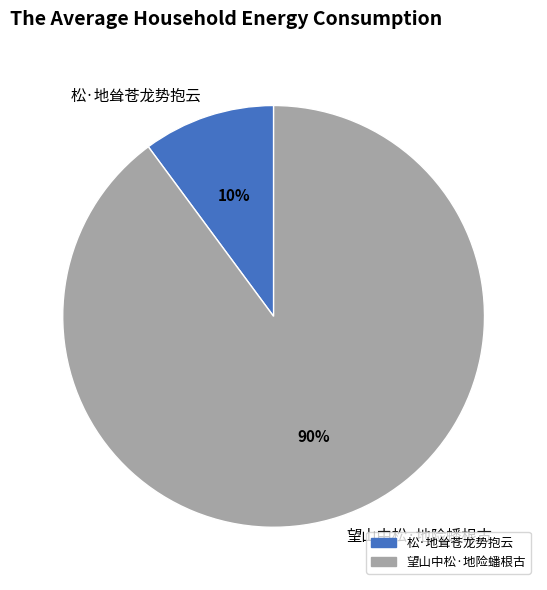

Is the sum of 望山中松·地险蟠根古 and 松·地耸苍龙势抱云 greater than half?

Yes